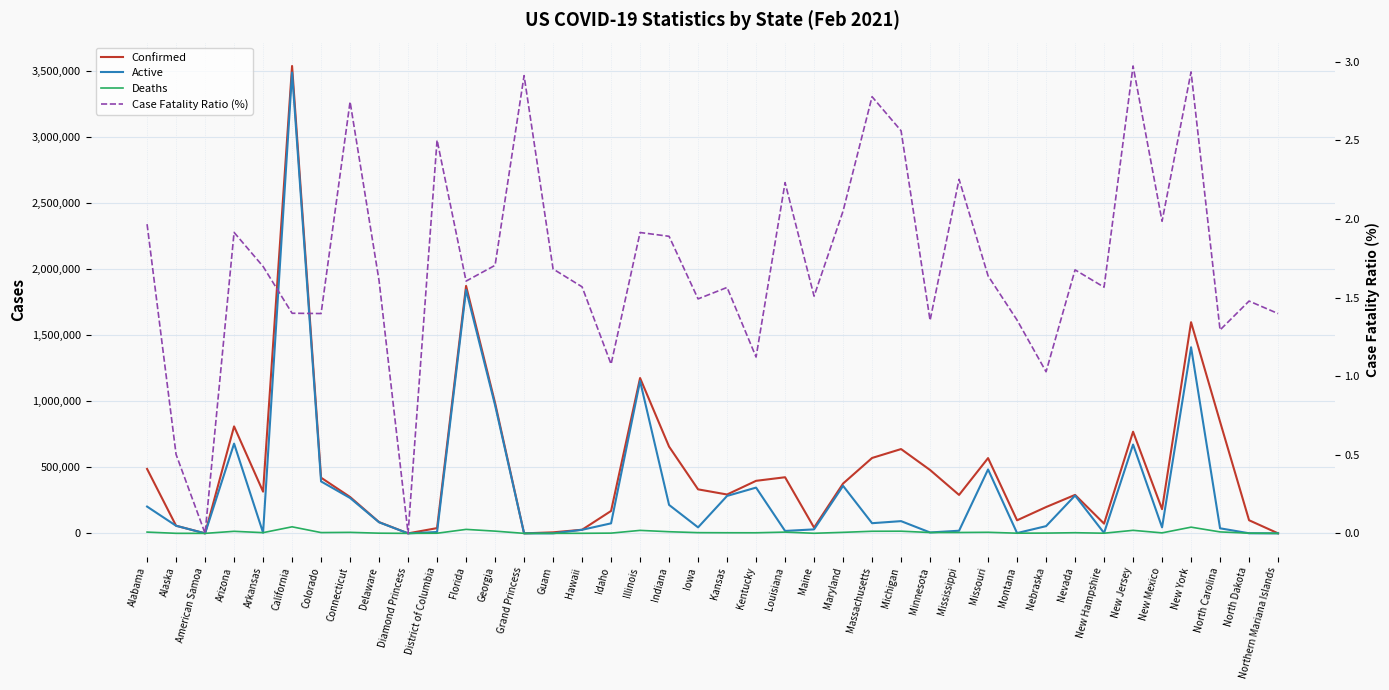

True or false: Confirmed and Case Fatality Ratio (%) intersect in this chart.

False